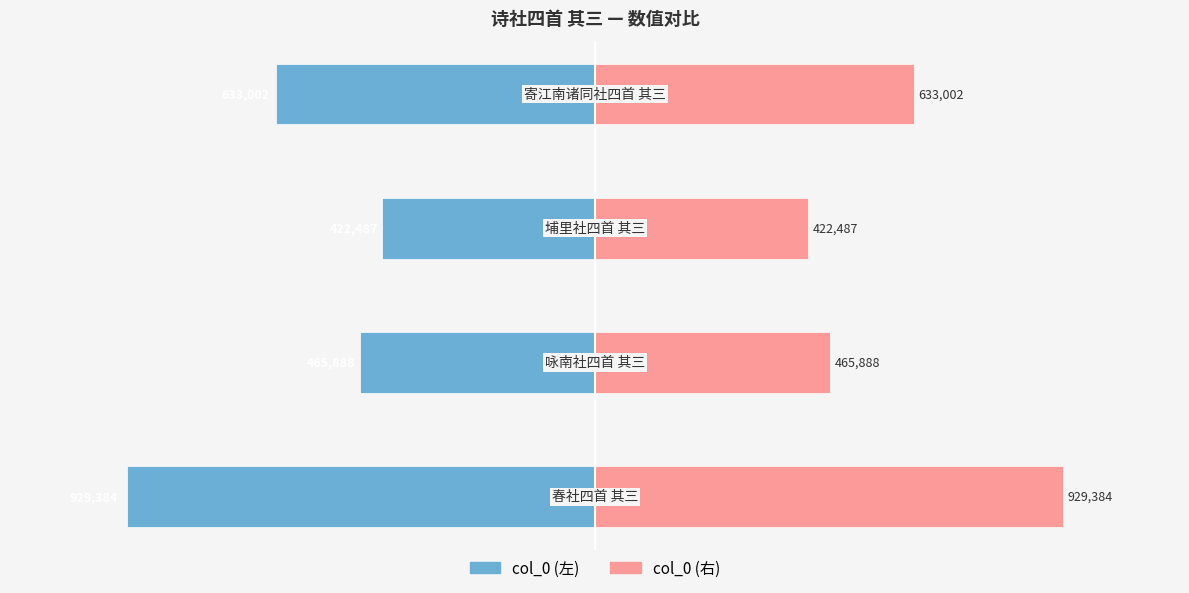

The col_0 (左) series shows -236512 at 0.0. True or false?

False